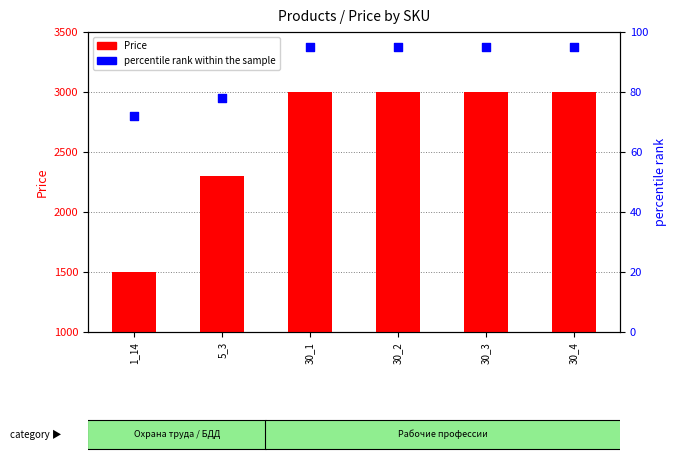

What is the total value across all series at 5_3?

2378